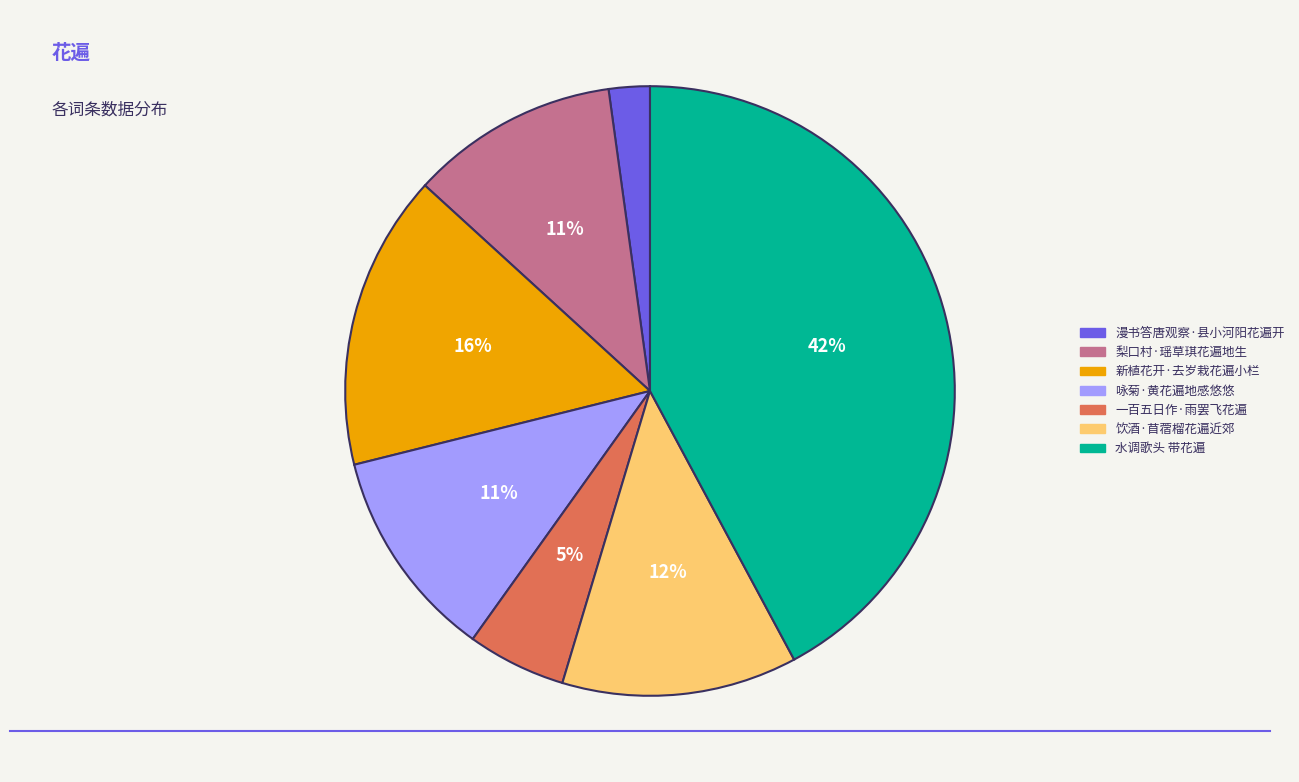

Which has a higher value, 咏菊·黄花遍地感悠悠 or 新植花开·去岁栽花遍小栏?

新植花开·去岁栽花遍小栏